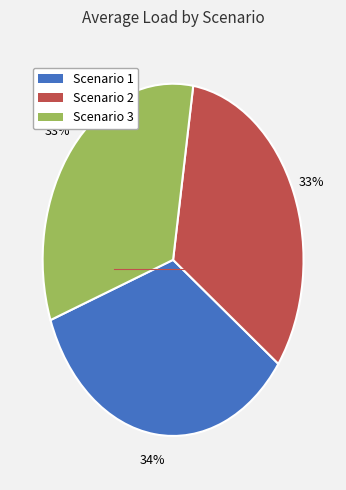

Between Scenario 3 and Scenario 1, which is larger?

Scenario 1